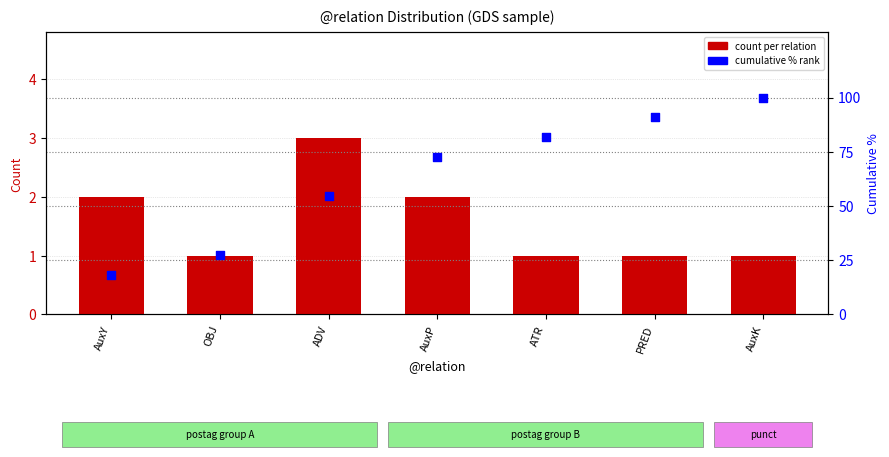

What is the total value across all series at AuxK?

101.0